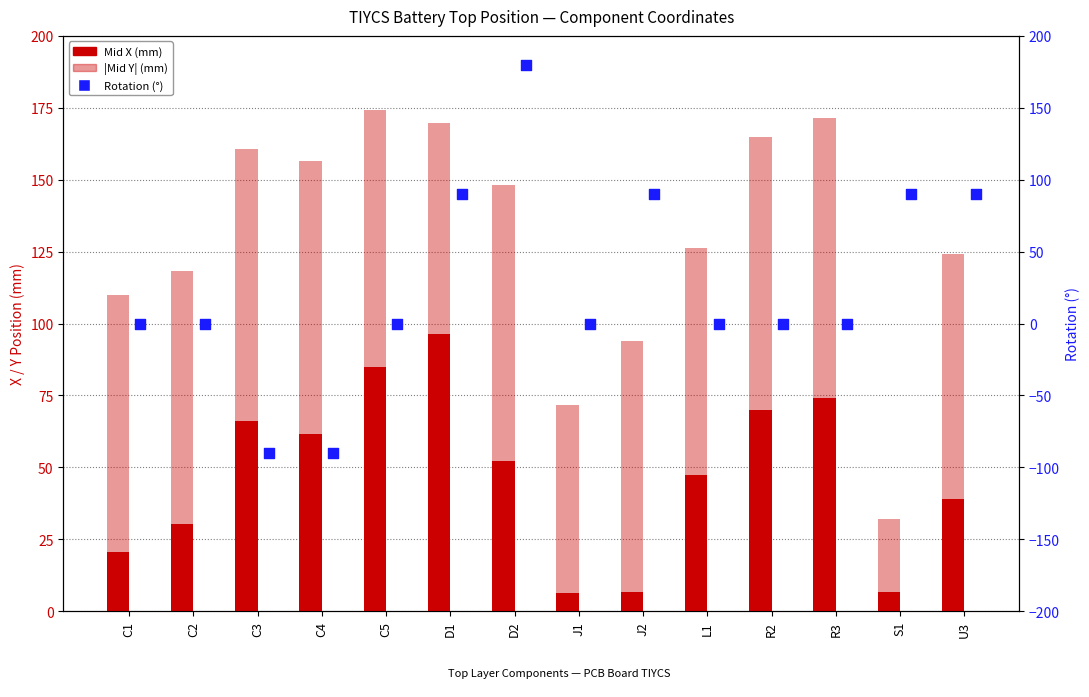

Which series has the largest total across all categories?

|Mid Y| (mm)